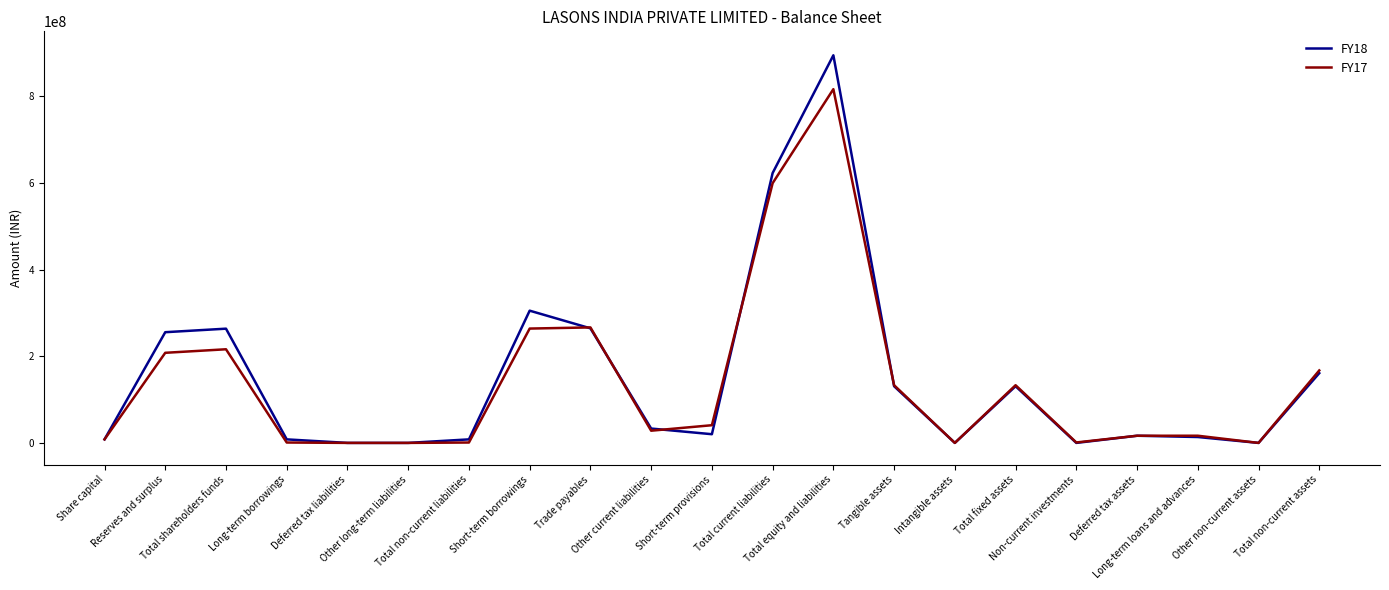

Which series has the widest spread of values?

FY18